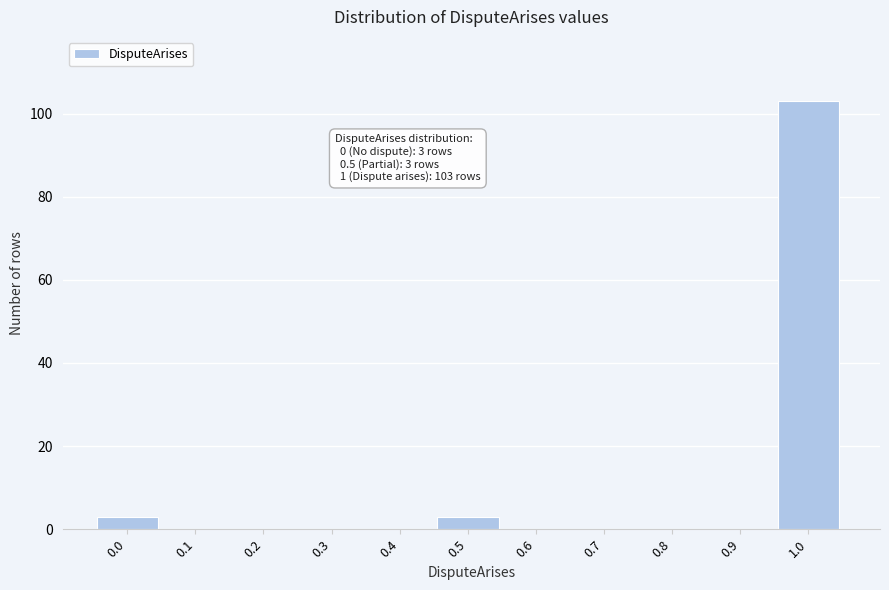

Reading left to right, transcribe all the data shown in this chart.

0.0=3	0.1=0	0.2=0	0.3=0	0.4=0	0.5=3	0.6=0	0.7=0	0.8=0	0.9=0	1.0=103